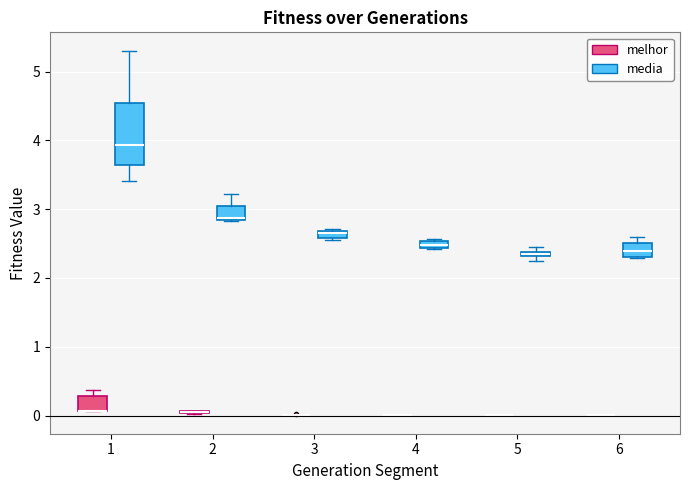

Which box is the tallest, from its lower edge to its upper edge?

1 (media)